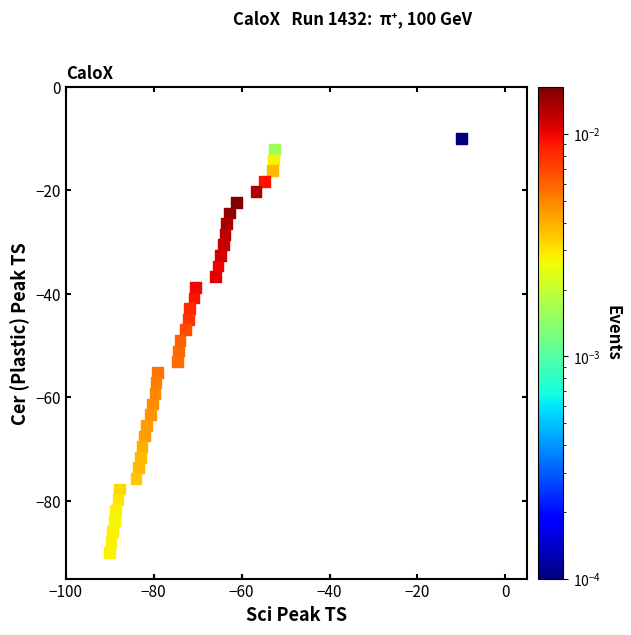

What is the range of Y values (max minus min)?

80.0